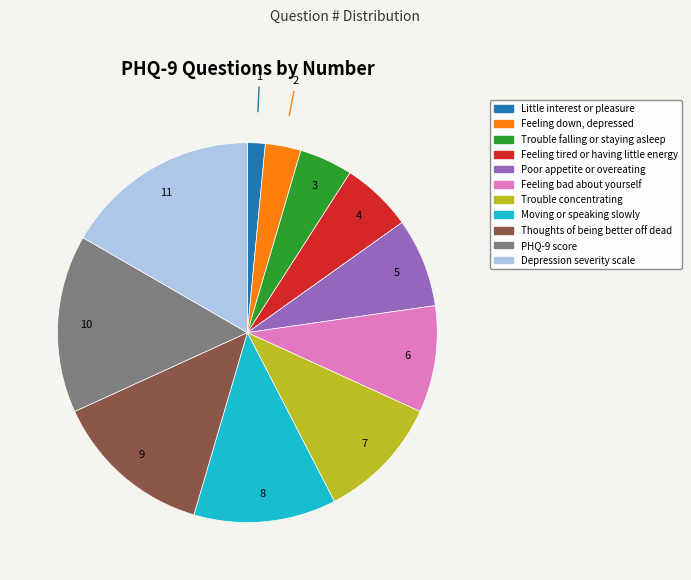

Is the sum of Poor appetite or overeating and Trouble concentrating greater than half?

No